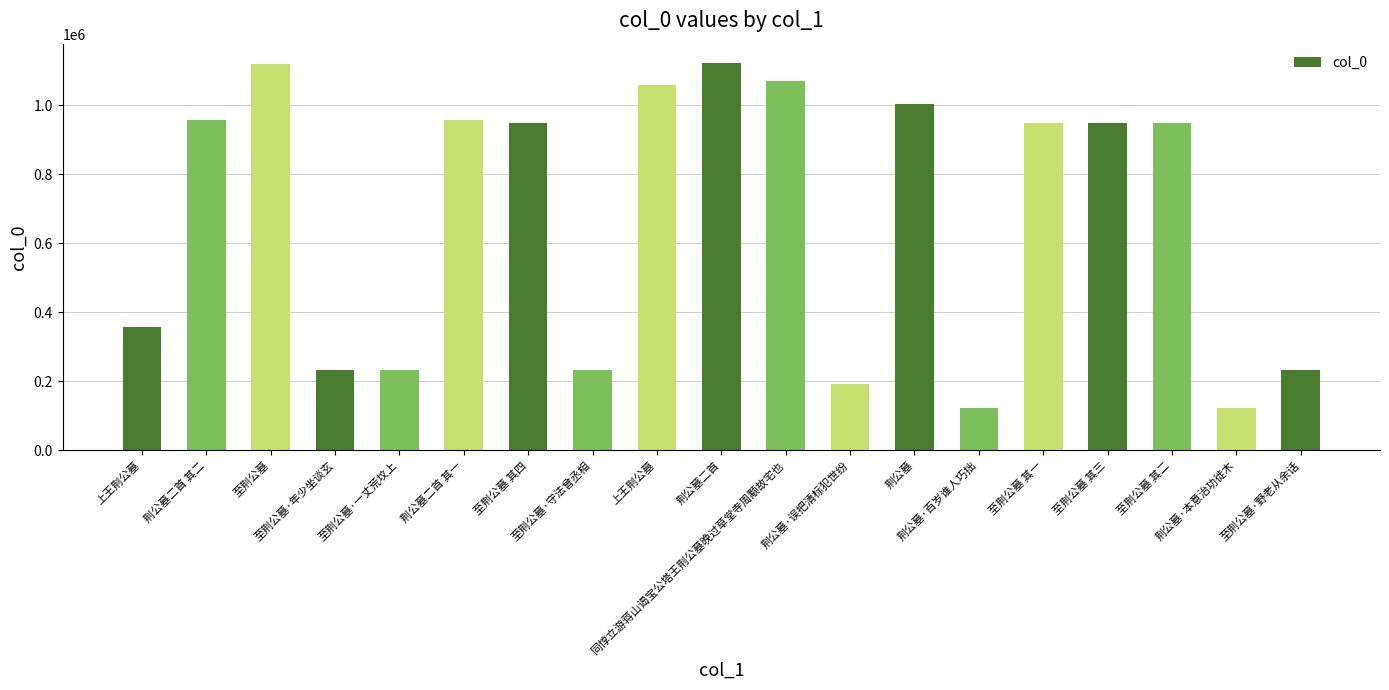

The chart shows a value of 129642 at 上王荆公墓. True or false?

False